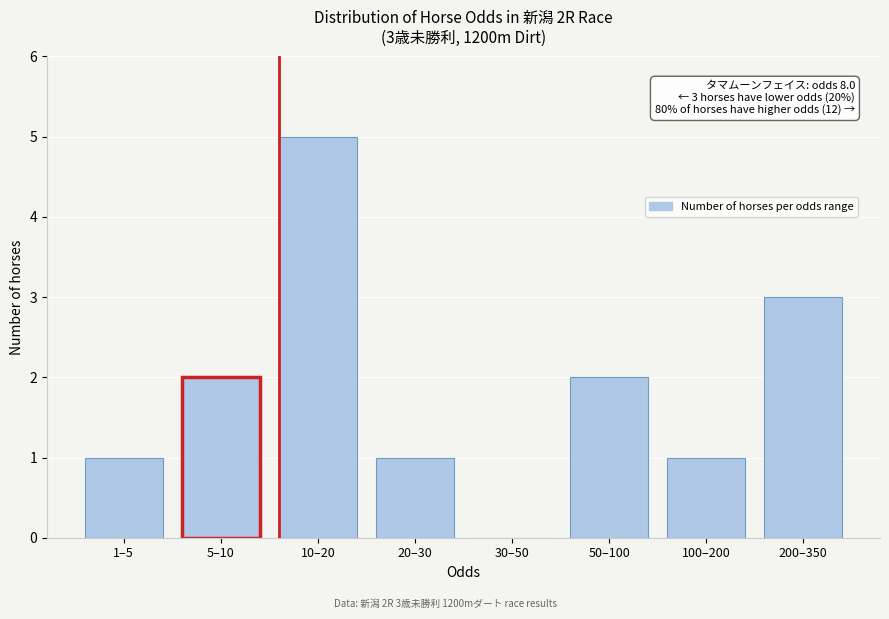

Reading right to left, transcribe all the data shown in this chart.

200–350=3	100–200=1	50–100=2	30–50=0	20–30=1	10–20=5	5–10=2	1–5=1